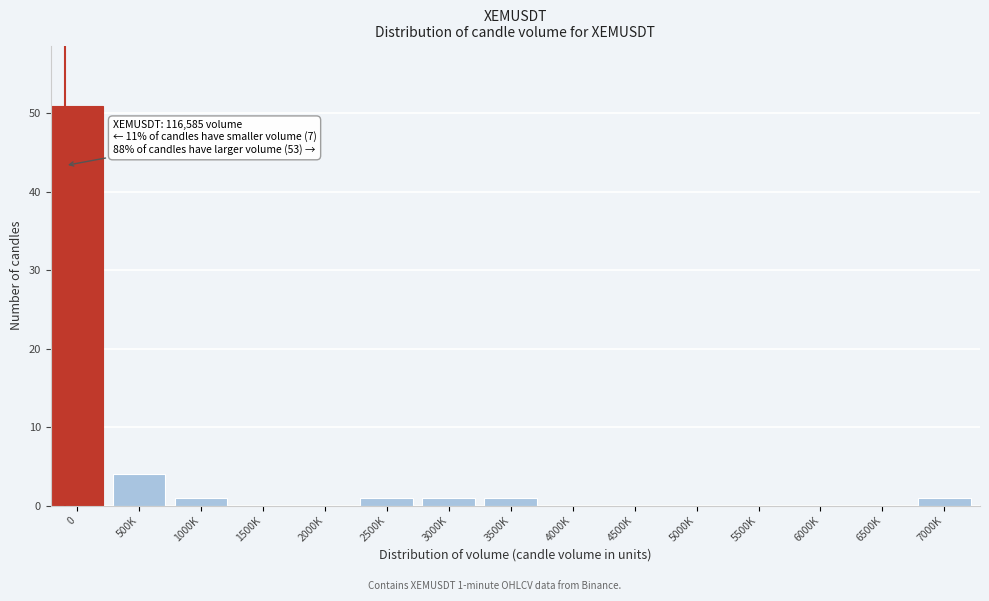

Reading left to right, transcribe all the data shown in this chart.

0=51	500K=4	1000K=1	1500K=0	2000K=0	2500K=1	3000K=1	3500K=1	4000K=0	4500K=0	5000K=0	5500K=0	6000K=0	6500K=0	7000K=1